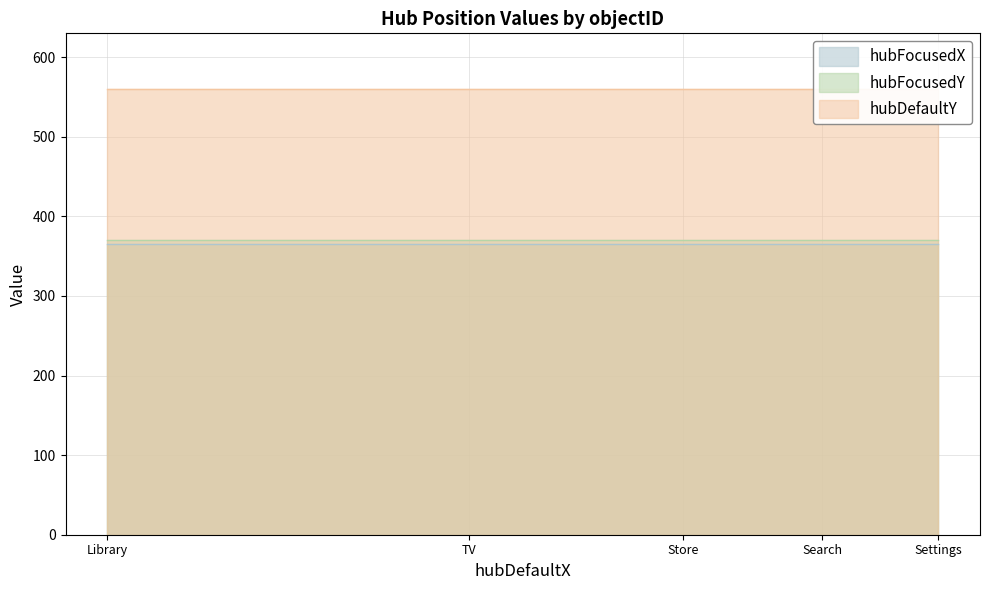

What is the average value of the hubFocusedX series?

365